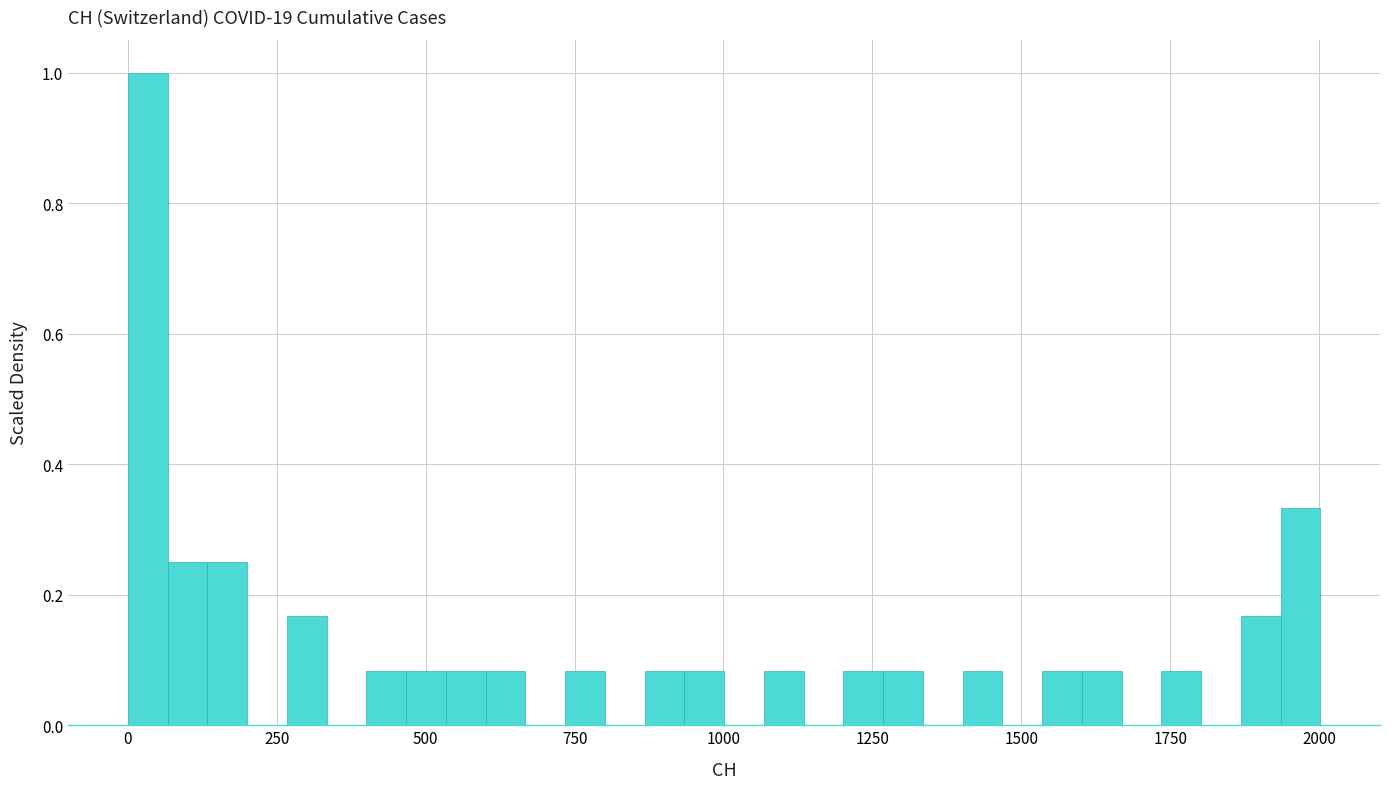

Read against the x-axis, roughly where is the centre of the tallest bar?

50